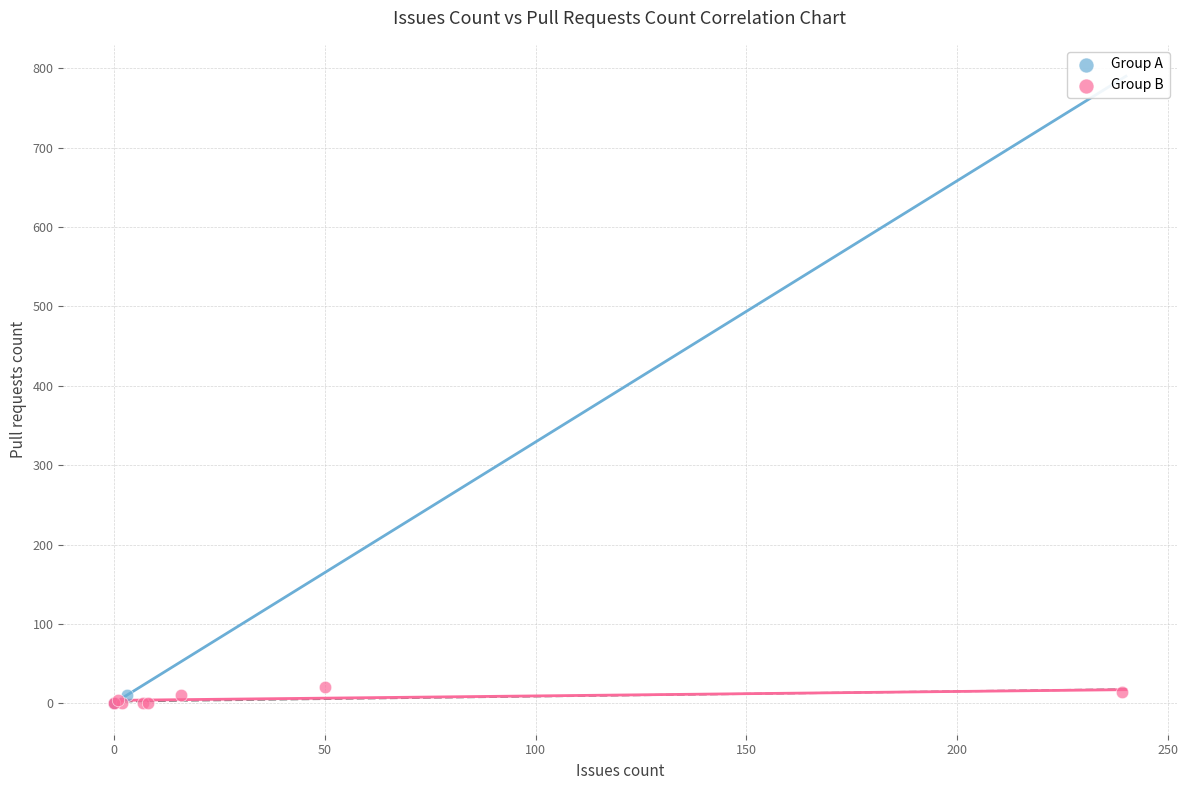

Which series has the widest spread of Y values?

Group B